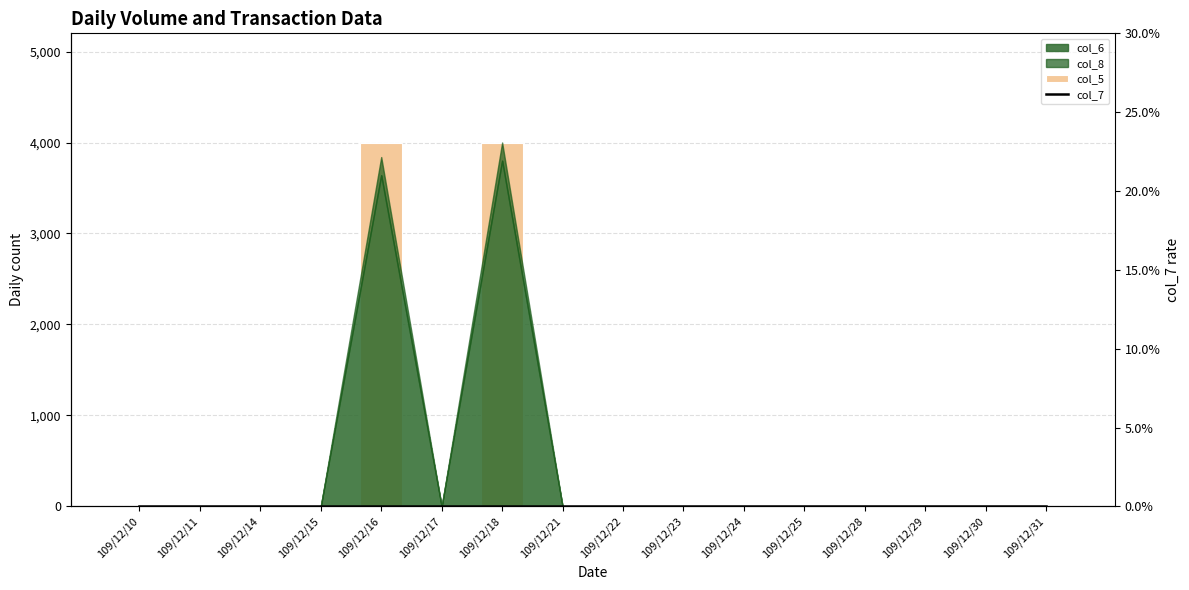

How many data points does each series have?

16